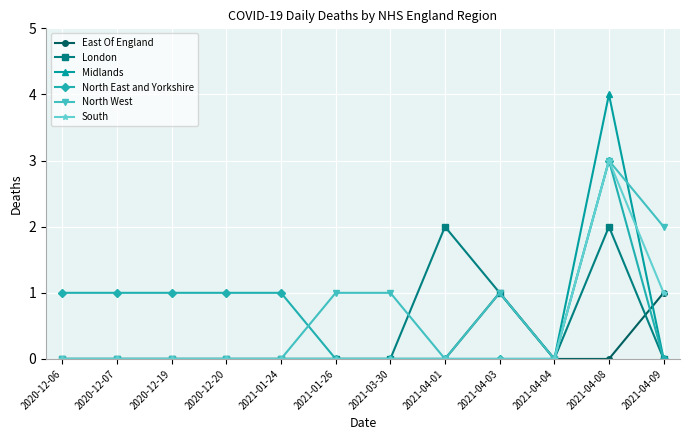

True or false: East Of England and Midlands intersect in this chart.

True